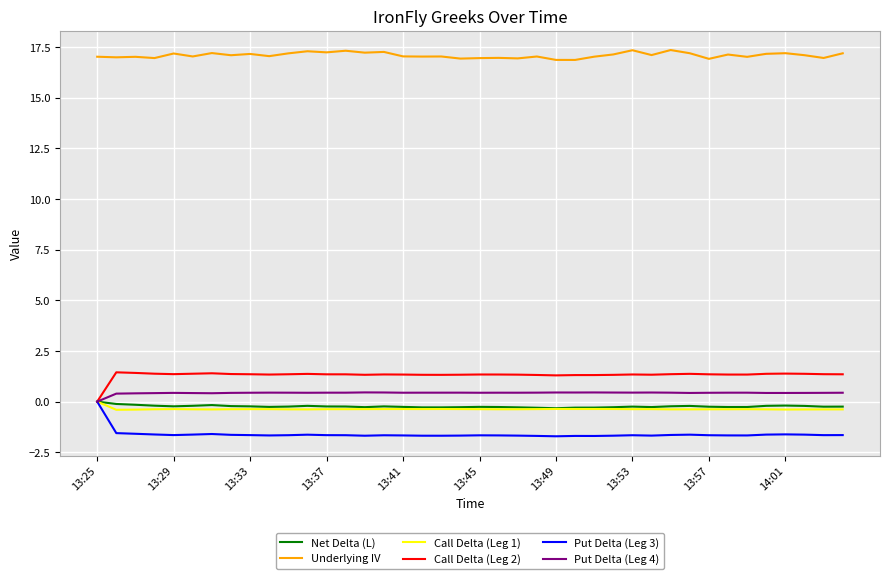

Does the chart display data point markers on the line(s)?

No